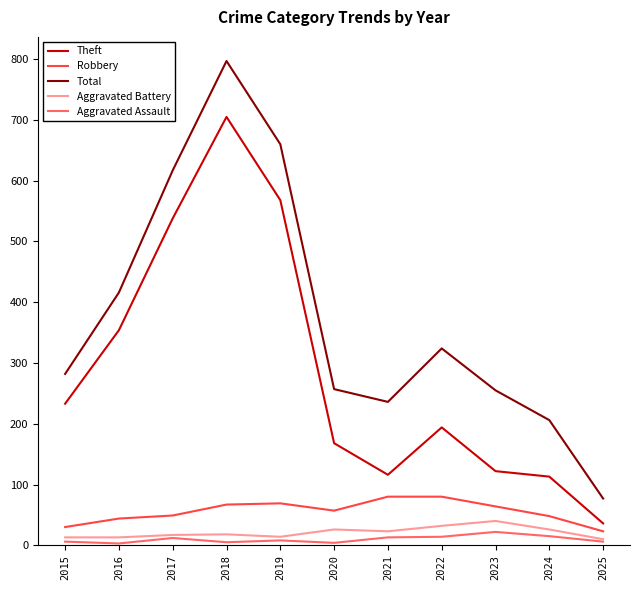

What are all the series names shown in the legend?

Theft, Robbery, Total, Aggravated Battery, Aggravated Assault